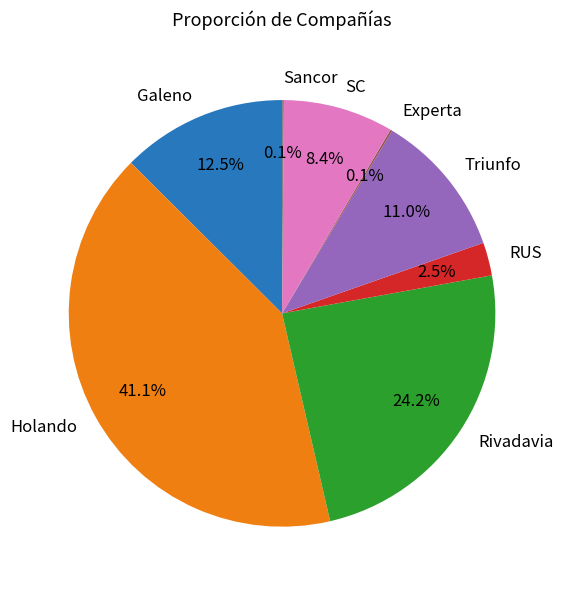

Which category has the biggest portion of the pie?

Holando